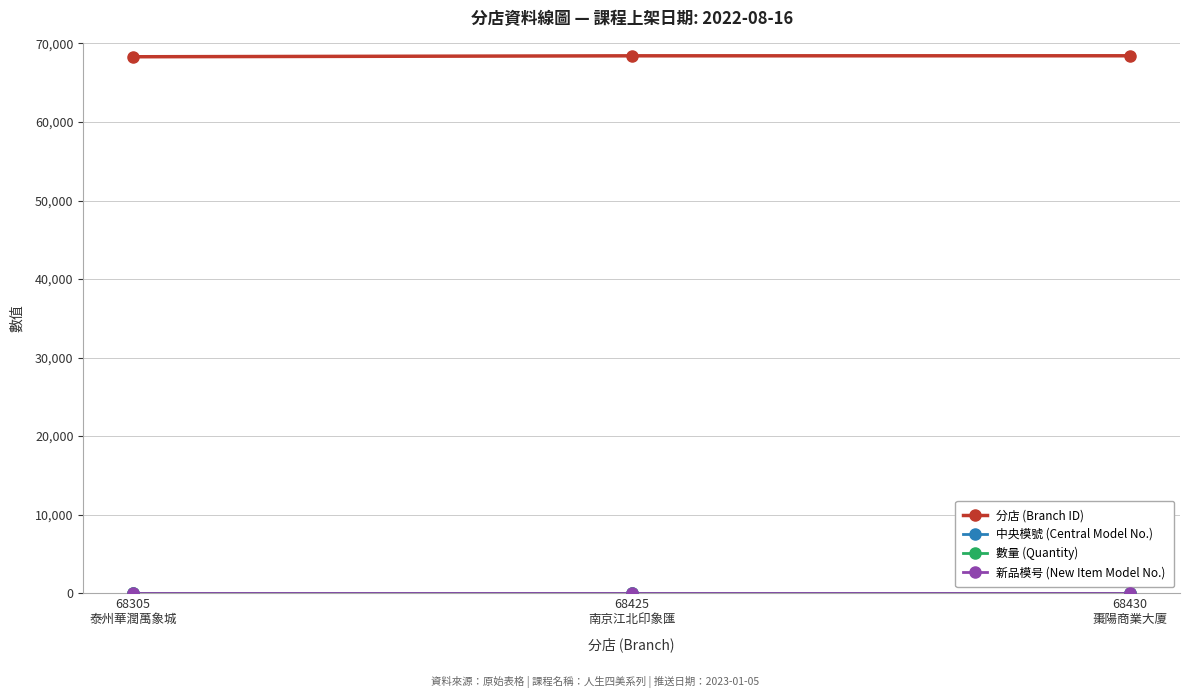

What is the sum of all 分店 (Branch ID) values?

205160